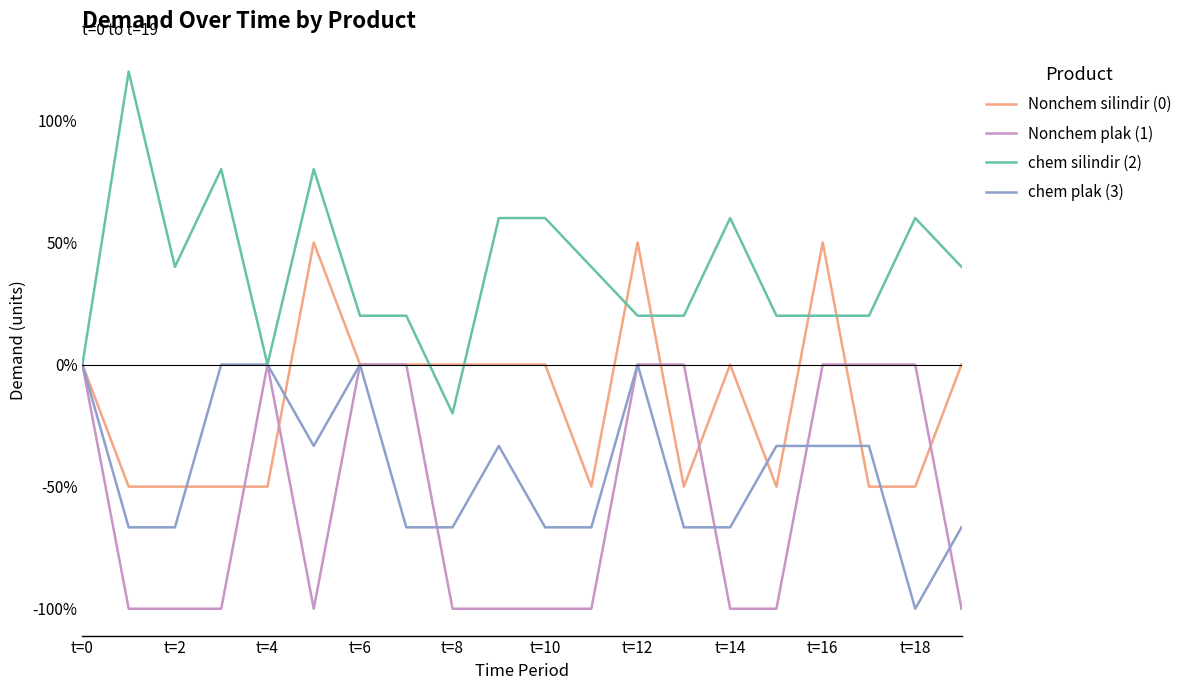

What is the minimum value shown in the chart?

-100.0